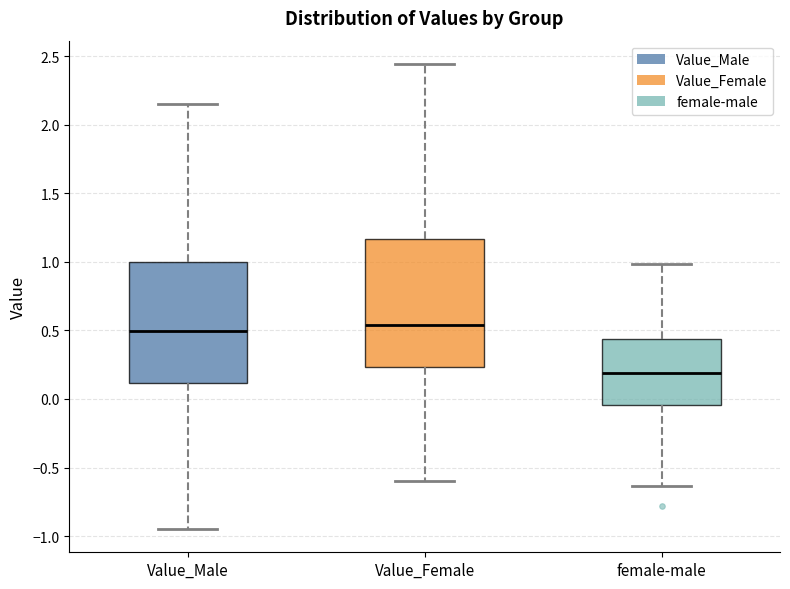

Reading left to right, read every box against the y-axis: the position of its median line, the range the box covers, and the ends of its whiskers. The values are not printed on the chart, so give them approximately, as read against the axis.

Value_Male: median 0.50, box 0.10 to 1.00, whiskers -0.95 to 2.15
Value_Female: median 0.55, box 0.25 to 1.15, whiskers -0.60 to 2.45
female-male: median 0.20, box -0.05 to 0.45, whiskers -0.65 to 1.00